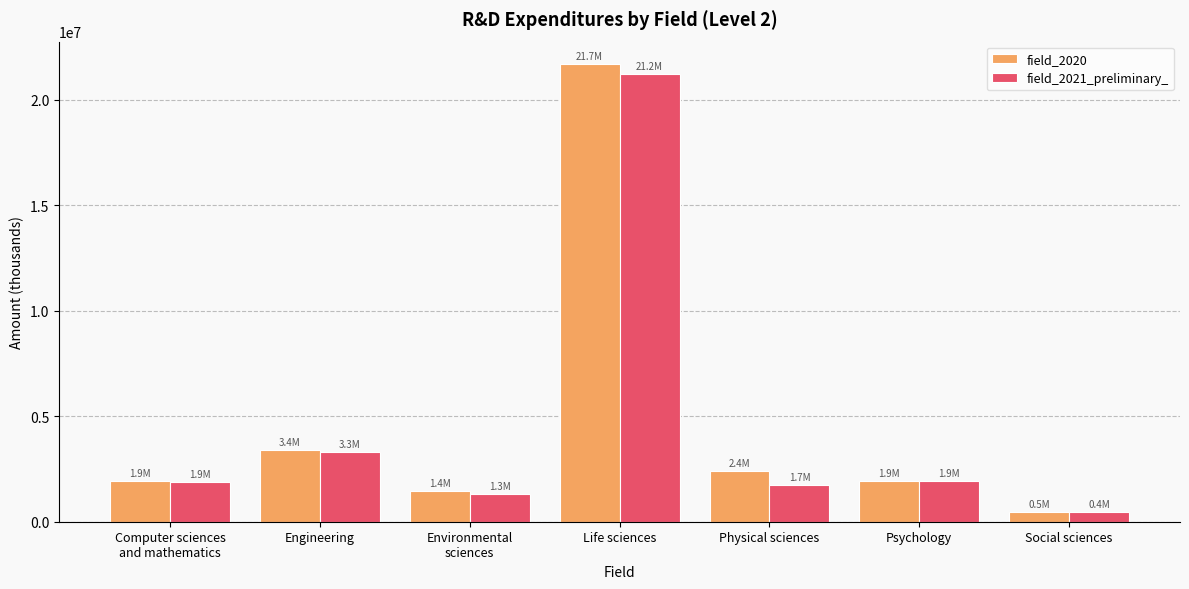

Which series has the widest spread of values?

field_2020